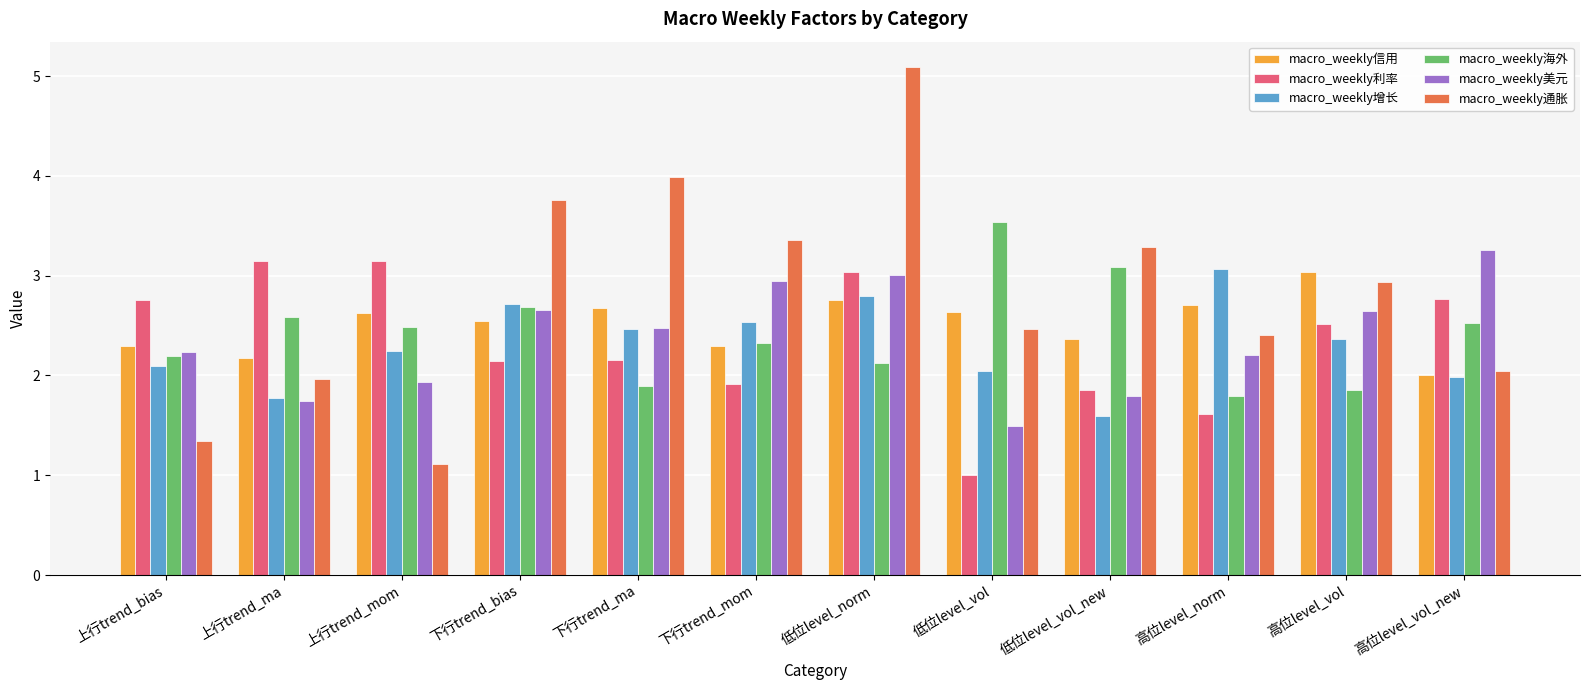

Which series changed the most between 下行trend_bias and 低位level_norm?

macro_weekly通胀